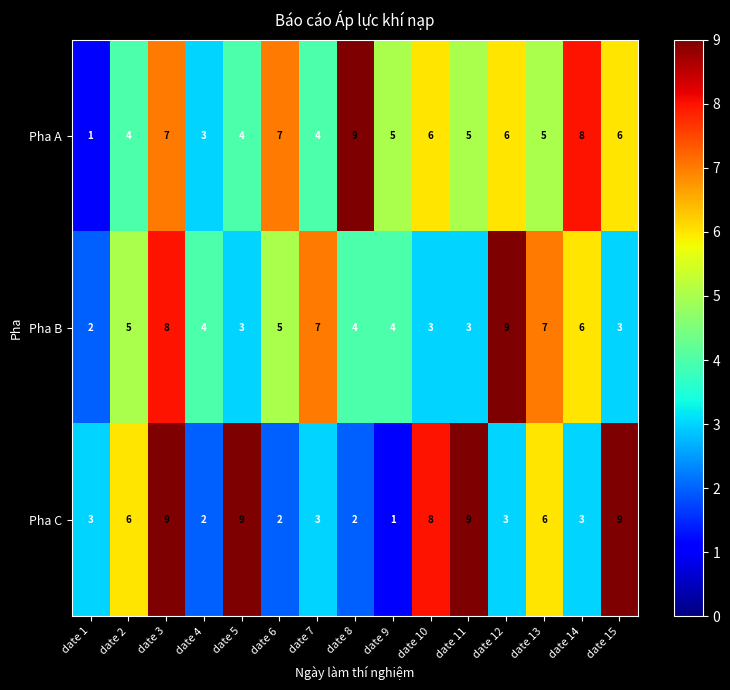

What is the sum of the Pha B values at date 4 and date 5?

7